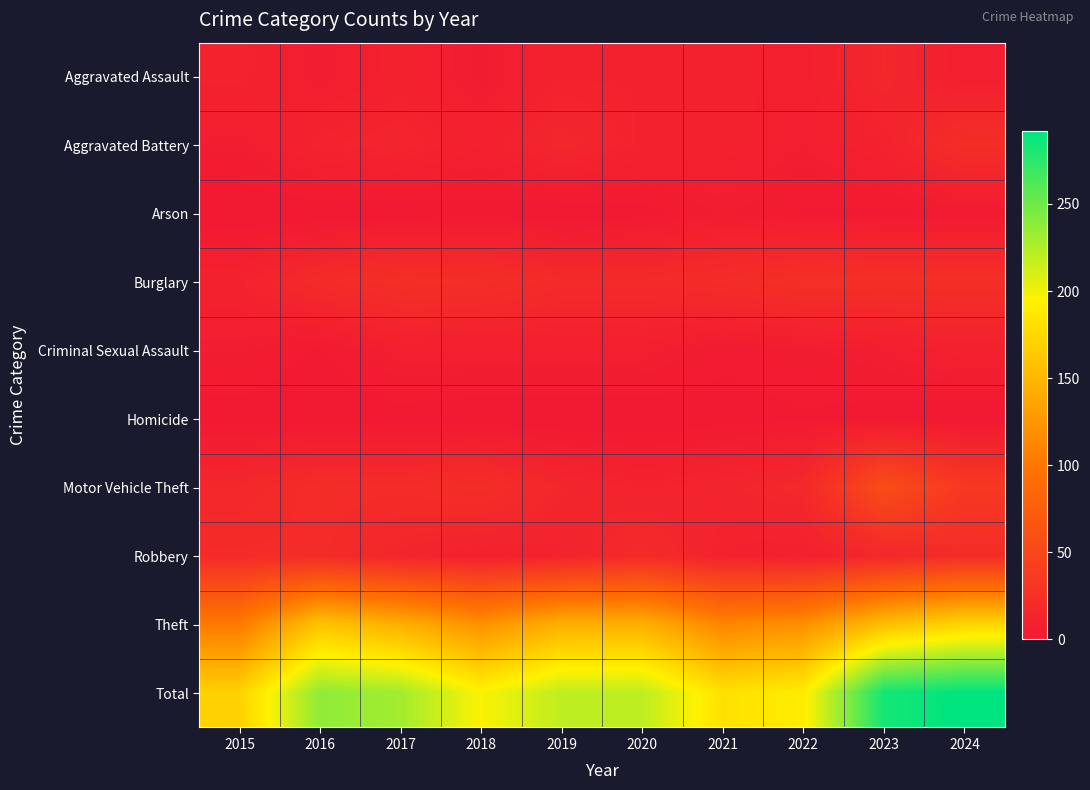

Count the number of data series in this chart.

10